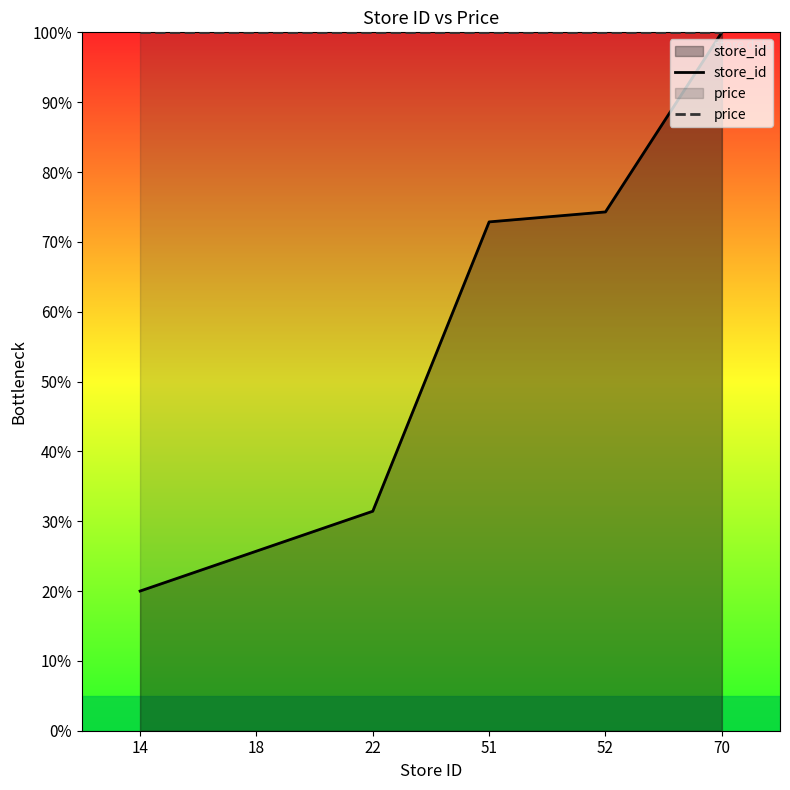

Reading right to left, extract all data points from this chart.

store_id: 100.0	74.3	72.9	31.4	25.7	20.0
price: 100.0	100.0	100.0	100.0	100.0	100.0